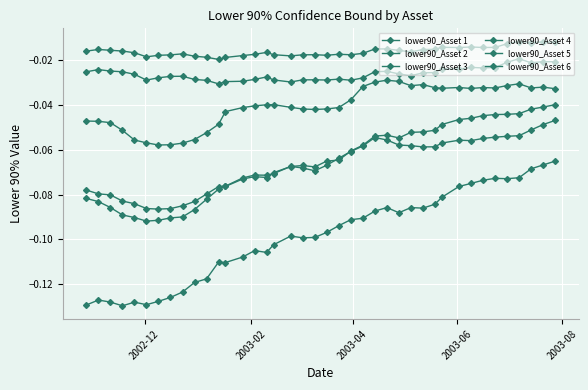

True or false: lower90_Asset 6 and lower90_Asset 5 intersect in this chart.

False